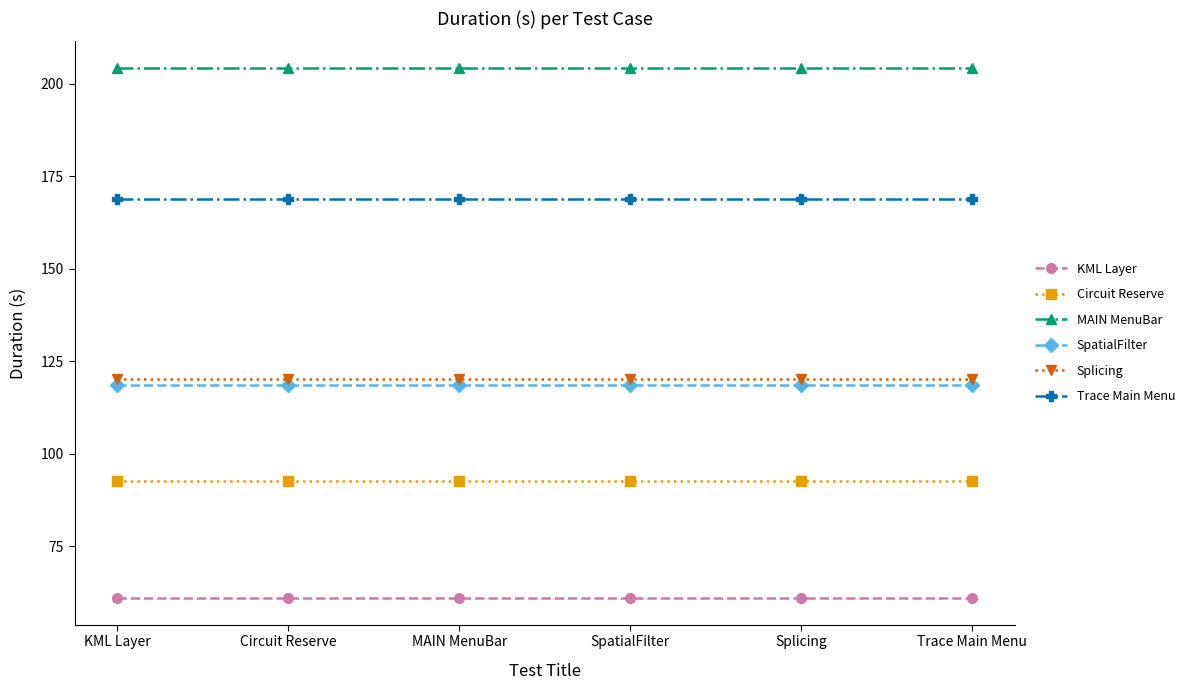

What is the label of the 4th point from the right?

MAIN MenuBar